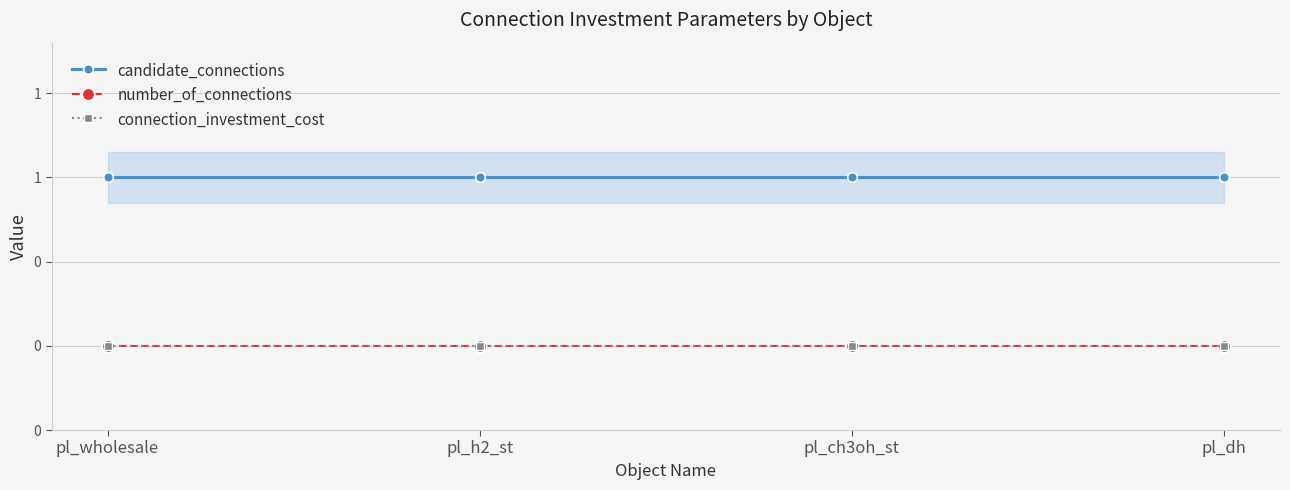

Reading left to right, transcribe all the data shown in this chart.

candidate_connections: pl_wholesale=1	pl_h2_st=1	pl_ch3oh_st=1	pl_dh=1
number_of_connections: pl_wholesale=0	pl_h2_st=0	pl_ch3oh_st=0	pl_dh=0
connection_investment_cost: pl_wholesale=0	pl_h2_st=0	pl_ch3oh_st=0	pl_dh=0